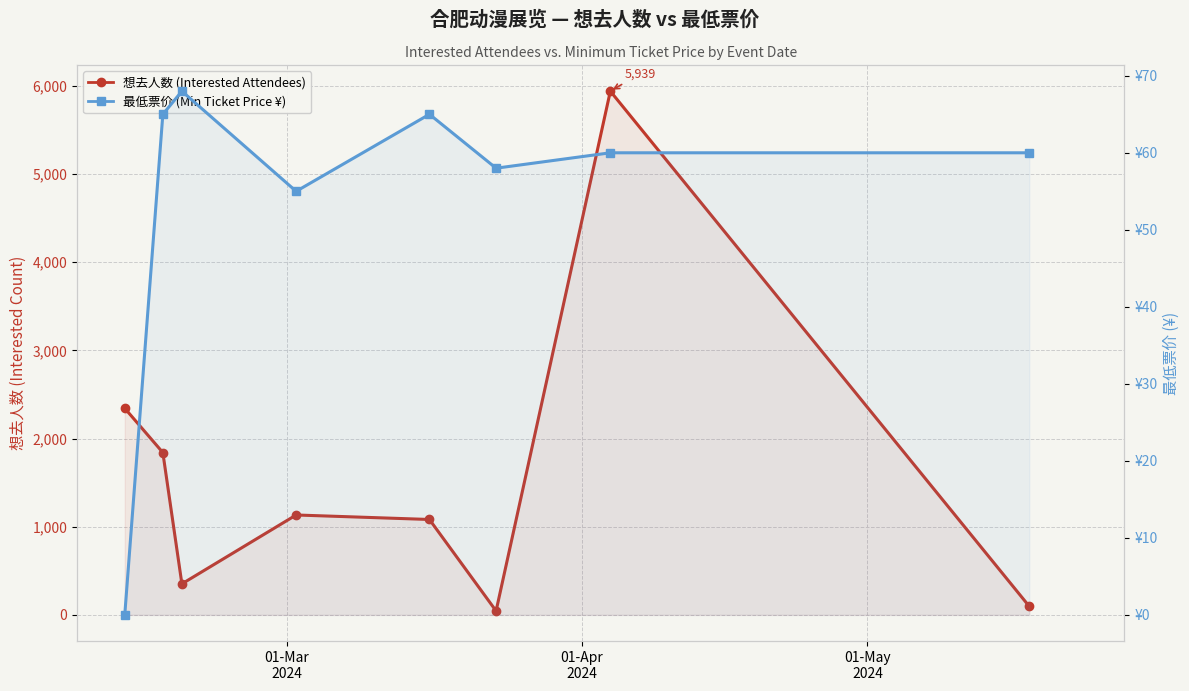

Where does the 想去人数 (Interested) series first go above 1133?

01-Mar
2024